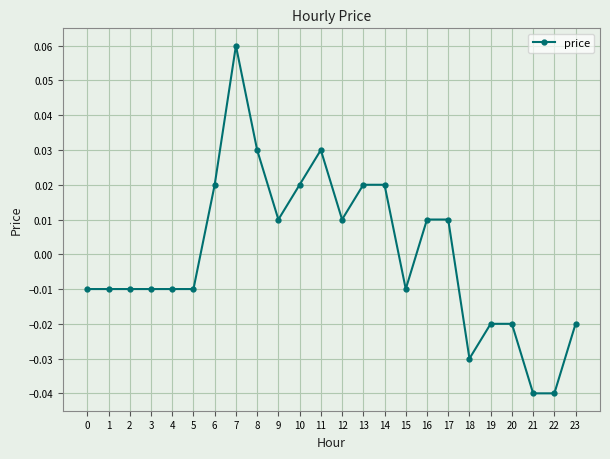

The chart shows a value of -0.1 at 22. True or false?

False